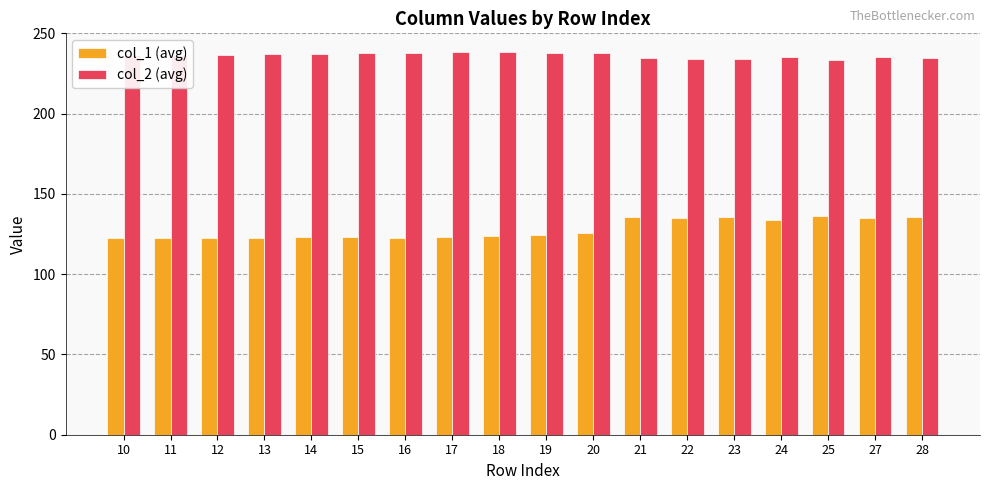

At how many categories does at least one series exceed 210?

18